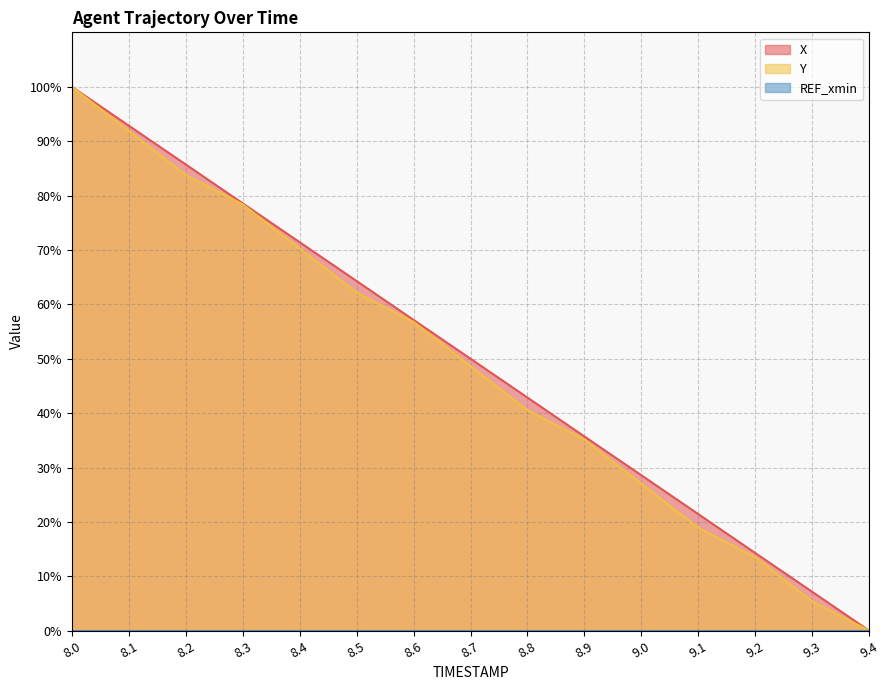

At which category does the chart reach its minimum across all series?

9.4